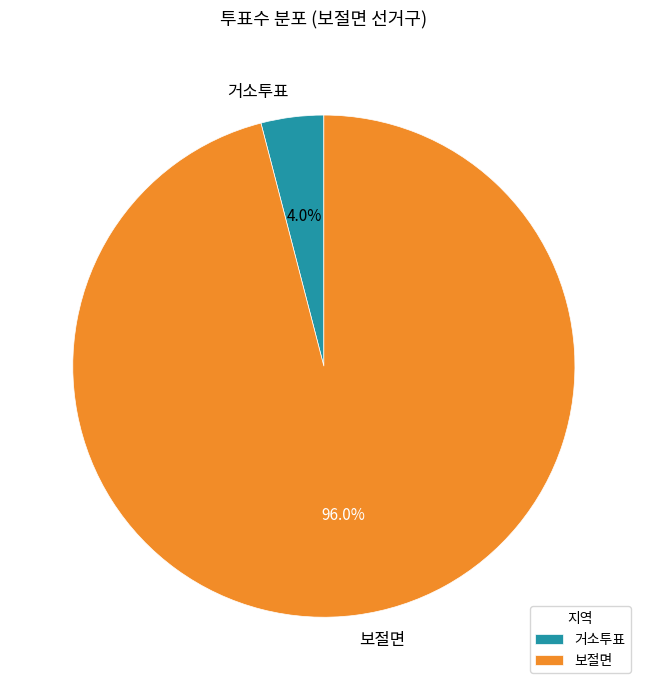

Which category has the biggest portion of the pie?

보절면